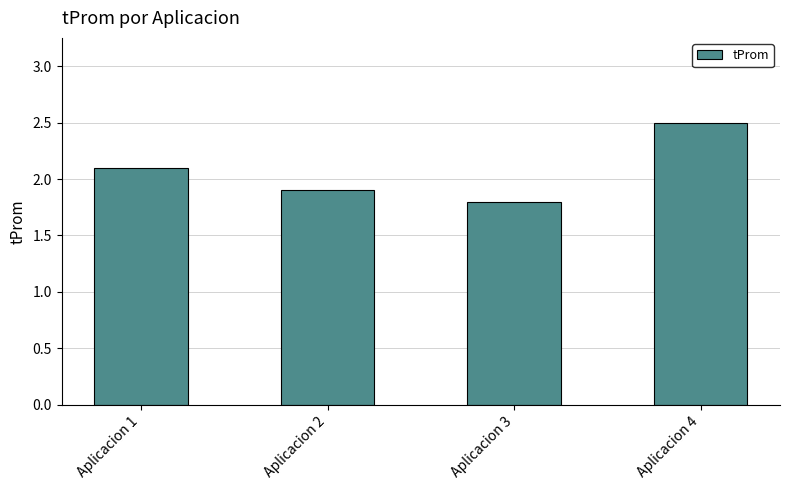

Count the number of values greater than 2.

2